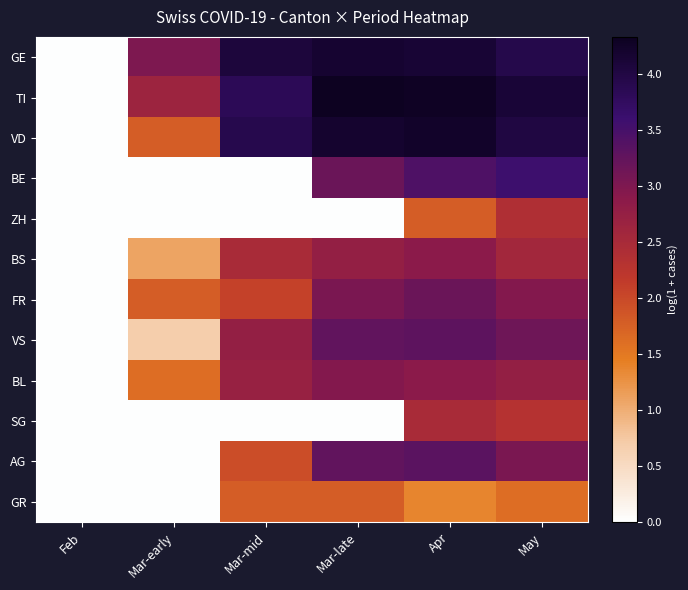

What is the maximum value shown in the chart?

4.3